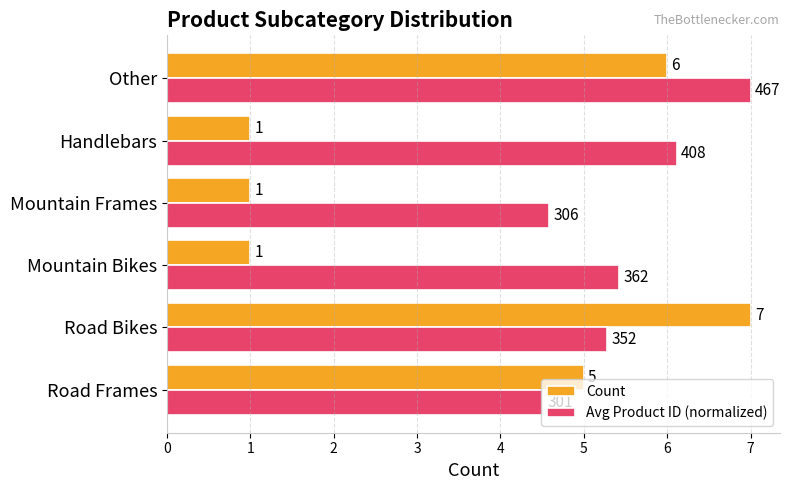

Is the value of Avg Product ID (normalized) at Mountain Frames greater than the value of Count at Mountain Bikes?

Yes